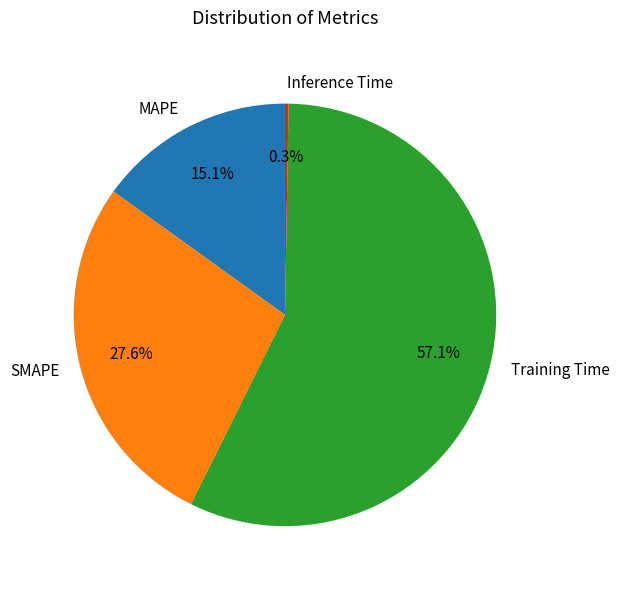

Which category has the biggest portion of the pie?

Training Time